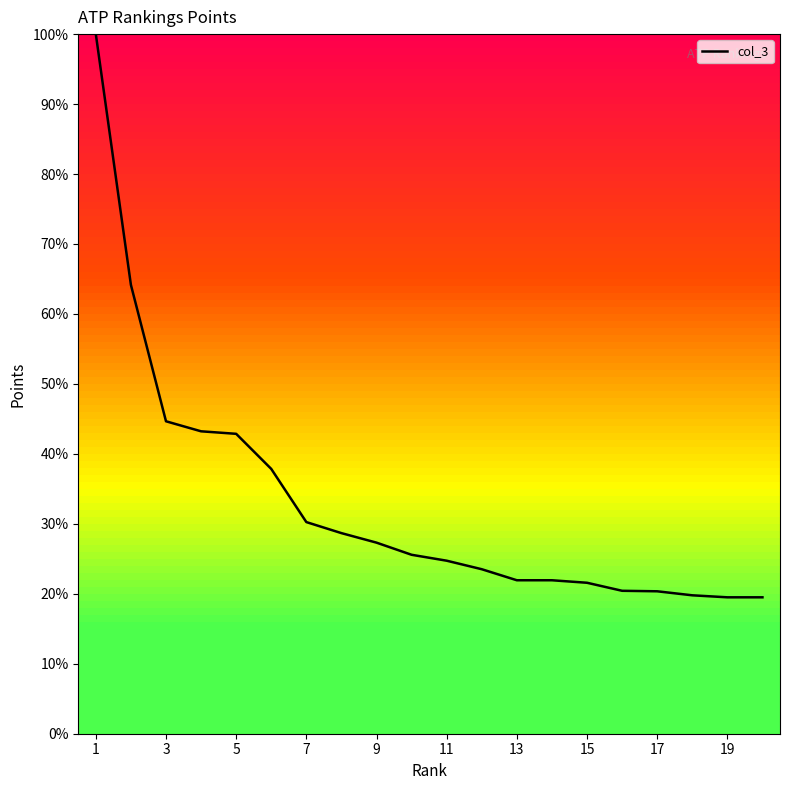

What is the greatest value displayed?

100.0